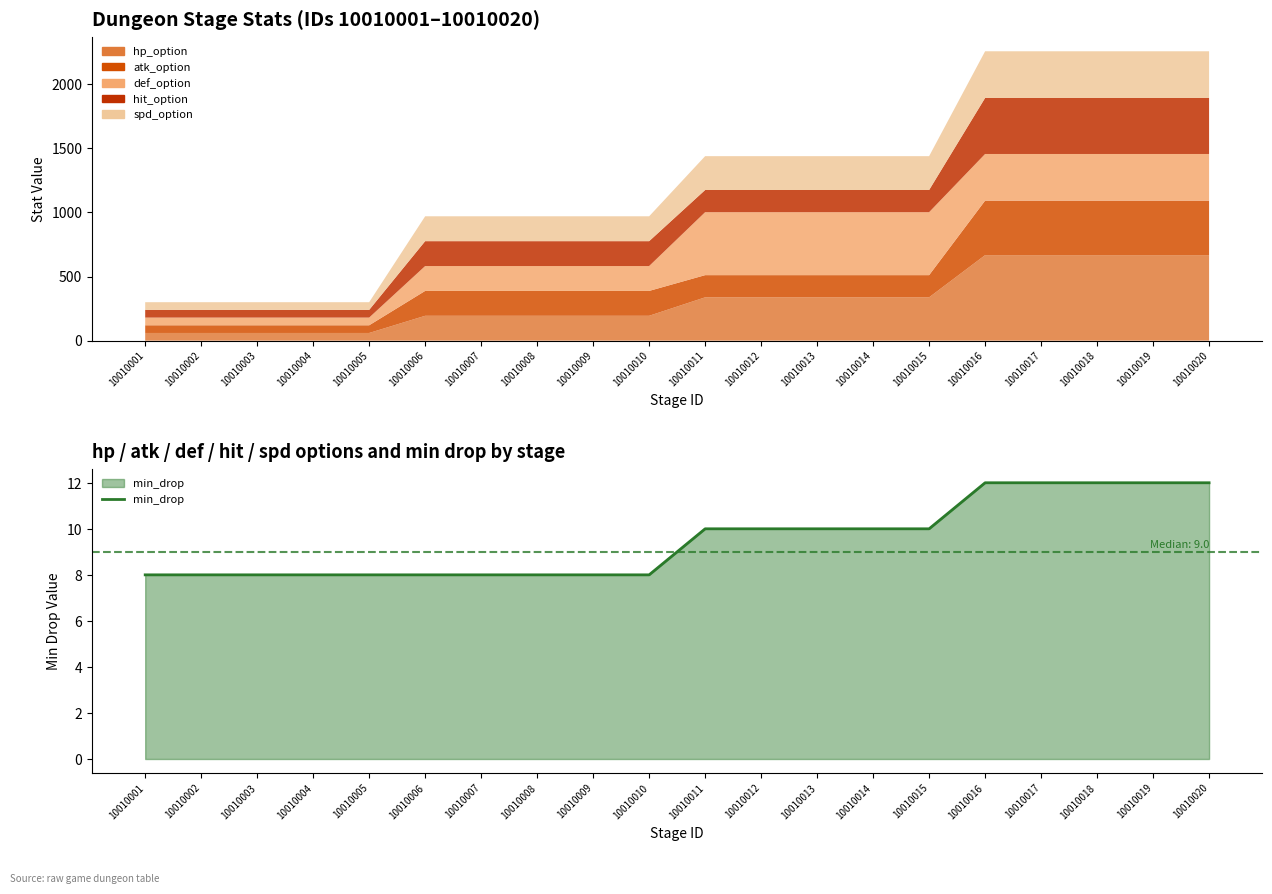

Between 10010006 and 10010001, which is larger?

10010006